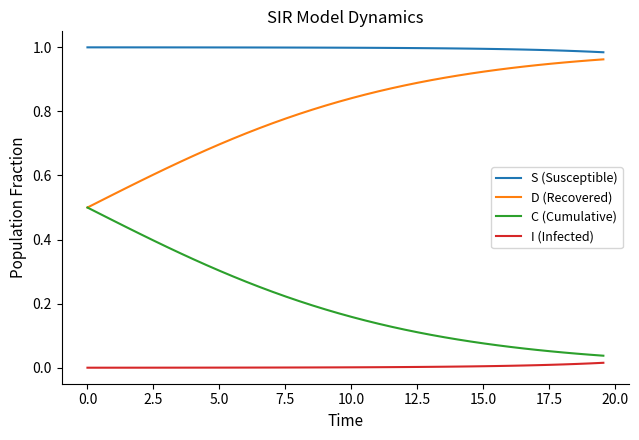

True or false: D (Recovered) and S (Susceptible) cross at least once.

False